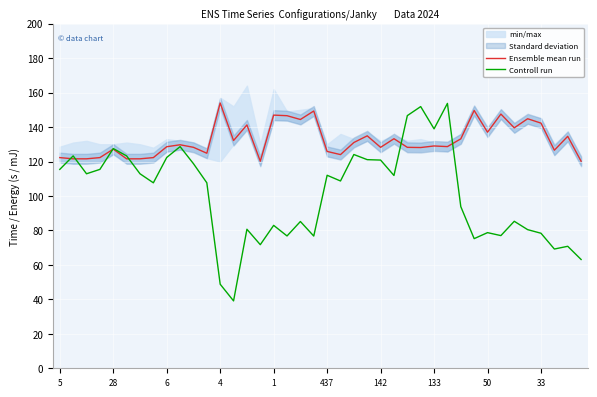

What is the maximum value for Controll run?

153.7